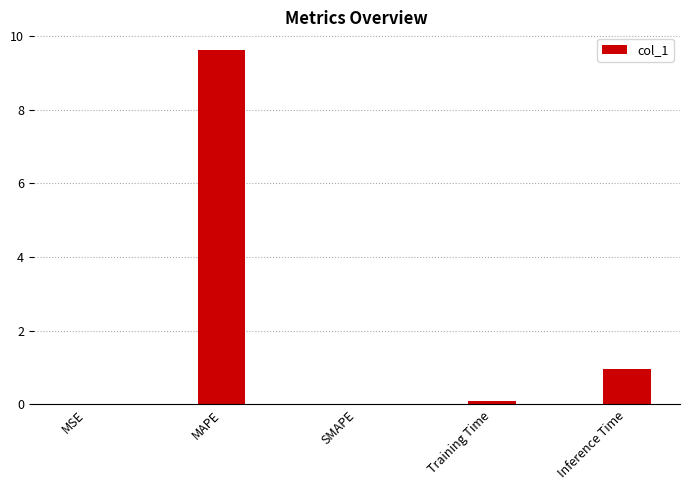

What value does the data have at Inference Time?

1.0